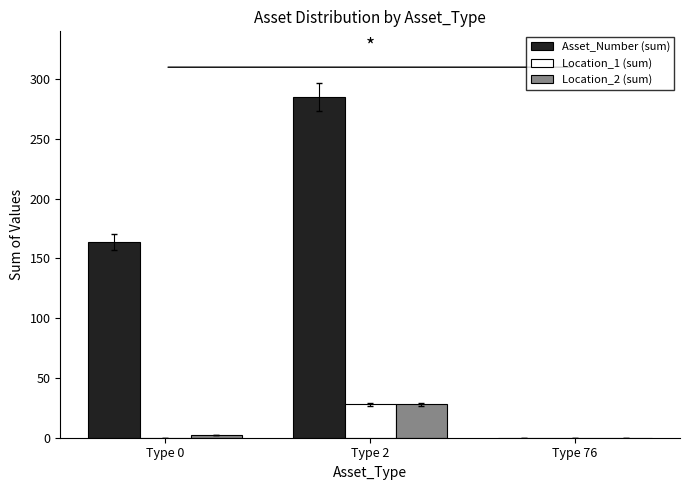

Reading left to right, what are all the values shown in this chart?

Asset_Number (sum): Type 0=164	Type 2=285	Type 76=0
Location_1 (sum): Type 0=0	Type 2=28	Type 76=0
Location_2 (sum): Type 0=2	Type 2=28	Type 76=0